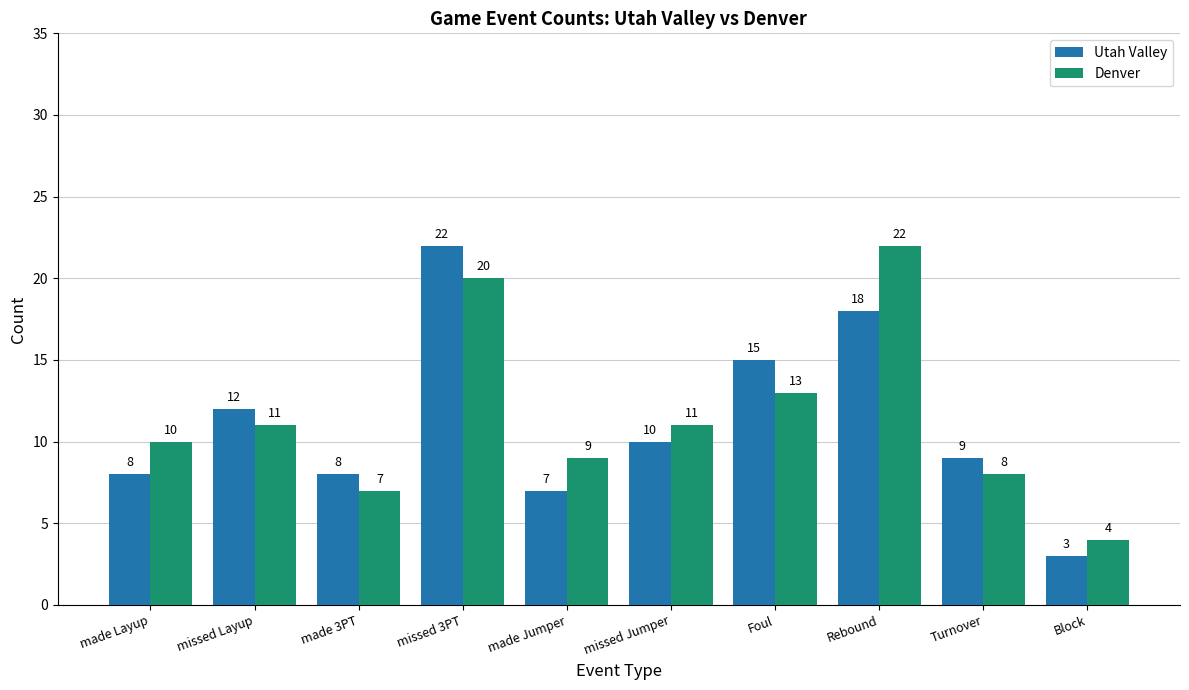

Reading left to right, list all the values displayed in this chart.

Utah Valley: made Layup=8	missed Layup=12	made 3PT=8	missed 3PT=22	made Jumper=7	missed Jumper=10	Foul=15	Rebound=18	Turnover=9	Block=3
Denver: made Layup=10	missed Layup=11	made 3PT=7	missed 3PT=20	made Jumper=9	missed Jumper=11	Foul=13	Rebound=22	Turnover=8	Block=4